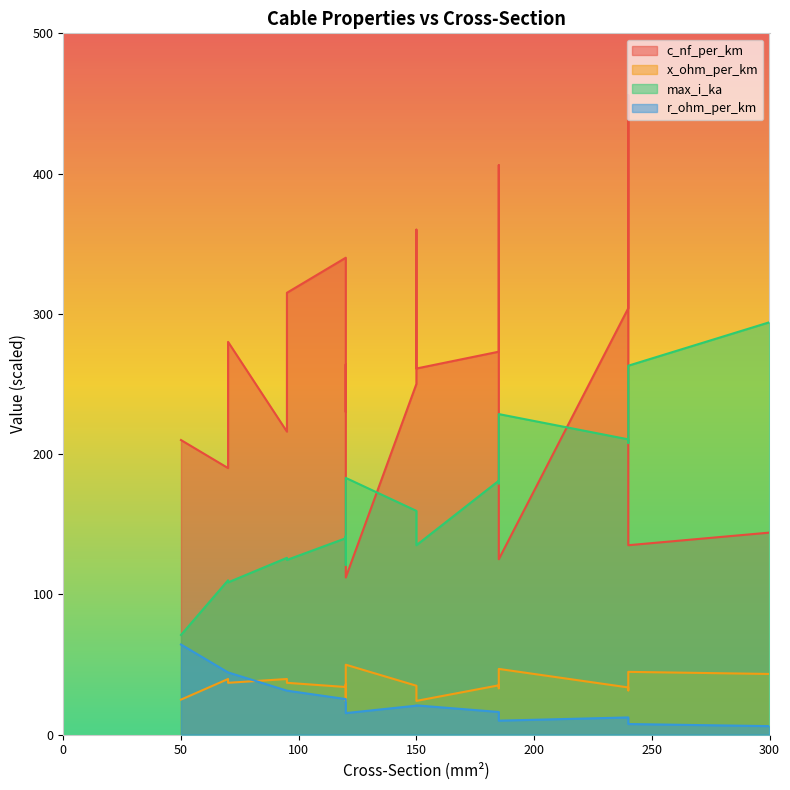

Is it true that x_ohm_per_km equals 0.2 at 240?

False